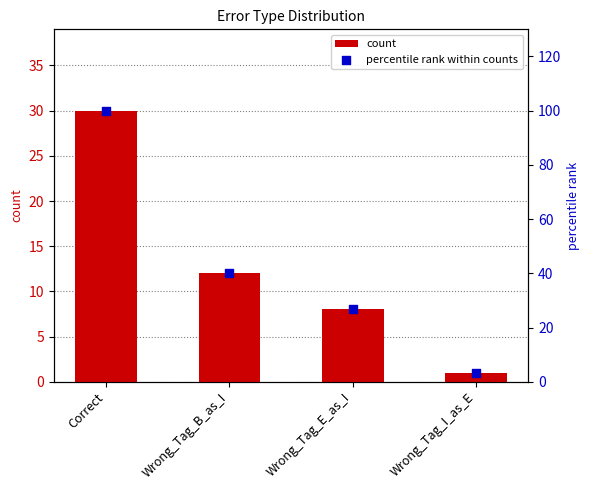

Which series reaches the maximum Y coordinate?

percentile rank within counts